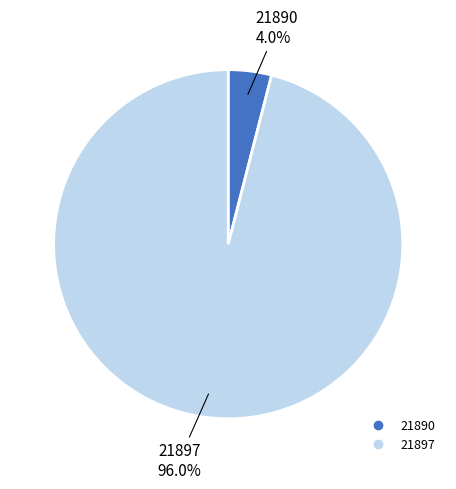

To the nearest percent, what is the difference between the largest and smallest slice percentages?

92%